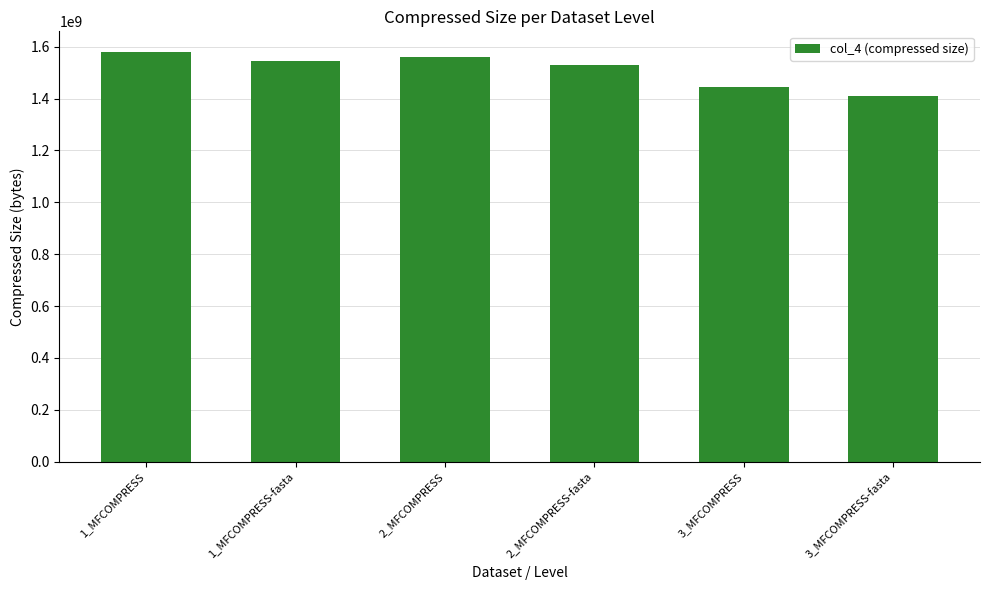

What is the label of the 4th bar from the right?

2_MFCOMPRESS